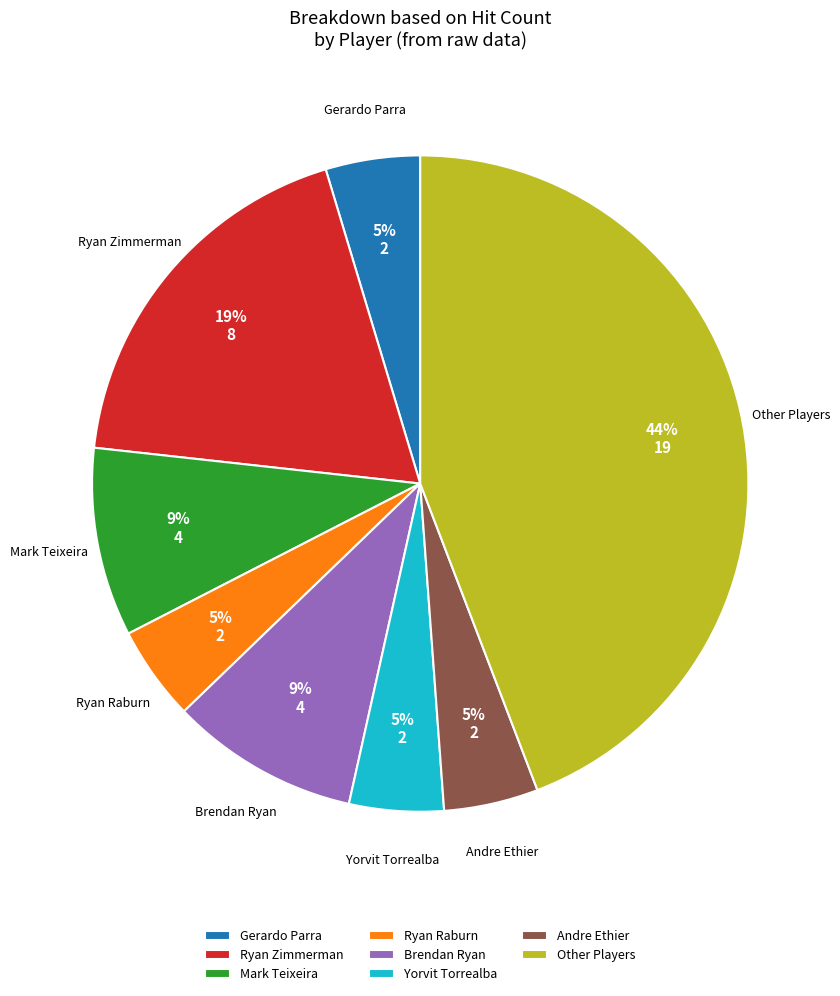

Which category has the biggest portion of the pie?

Other Players